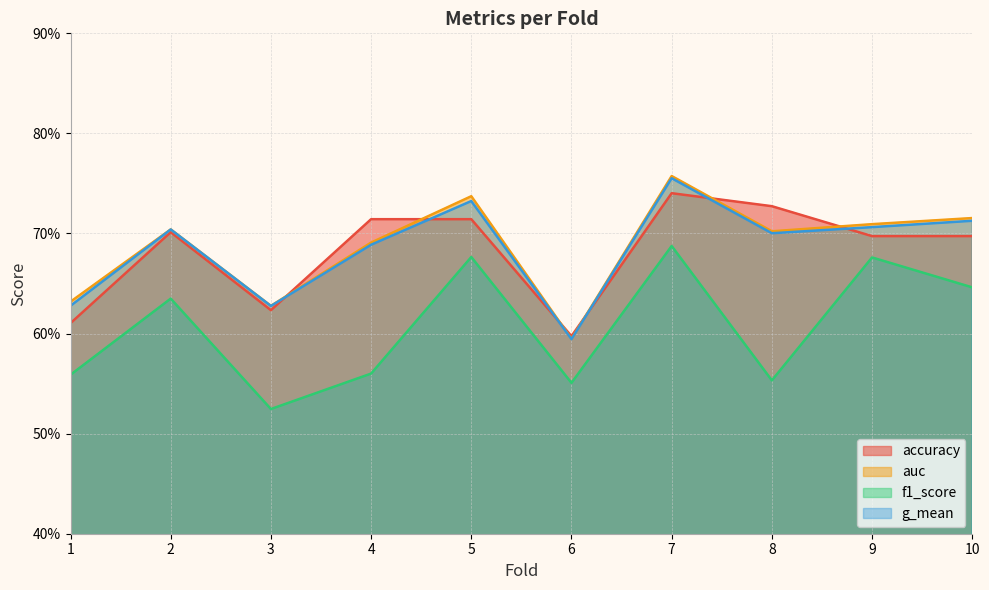

True or false: f1_score and g_mean intersect in this chart.

False